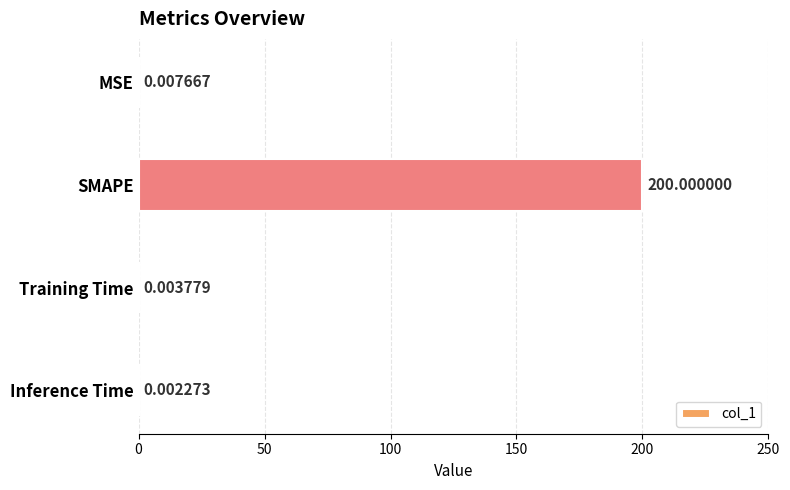

Between MSE and SMAPE, which is larger?

SMAPE